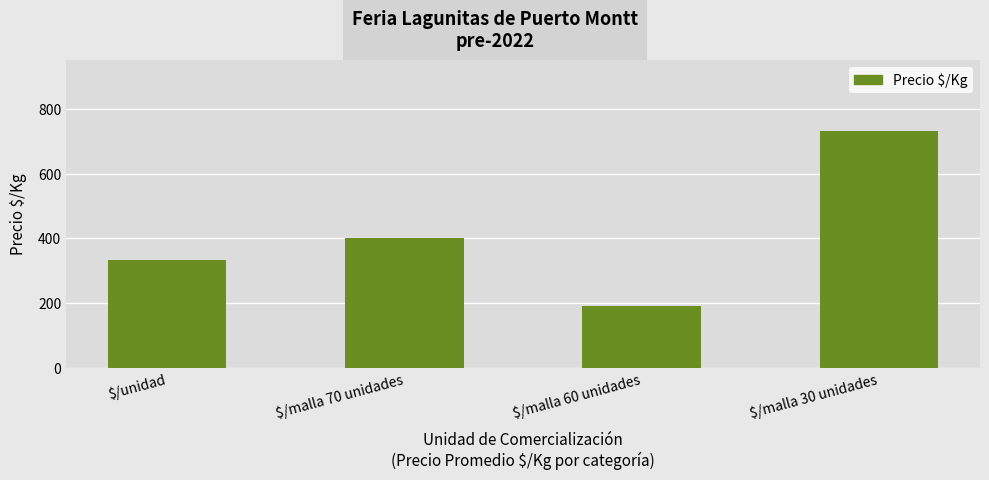

Rank the categories by value from lowest to highest.

$/malla 60 unidades, $/unidad, $/malla 70 unidades, $/malla 30 unidades